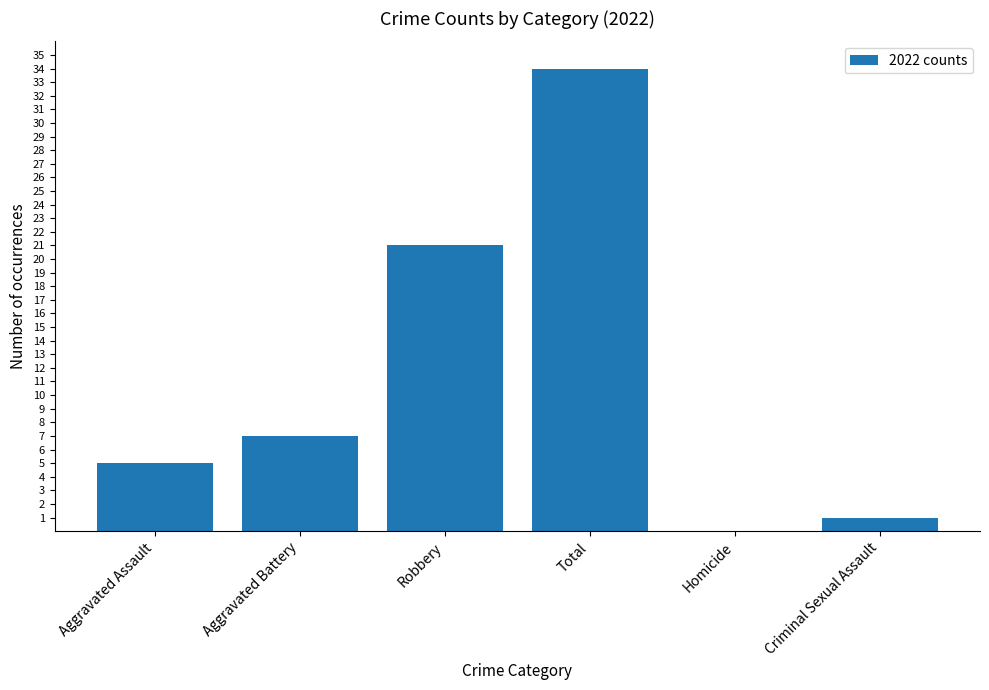

Is it true that the value at Robbery is 14?

False